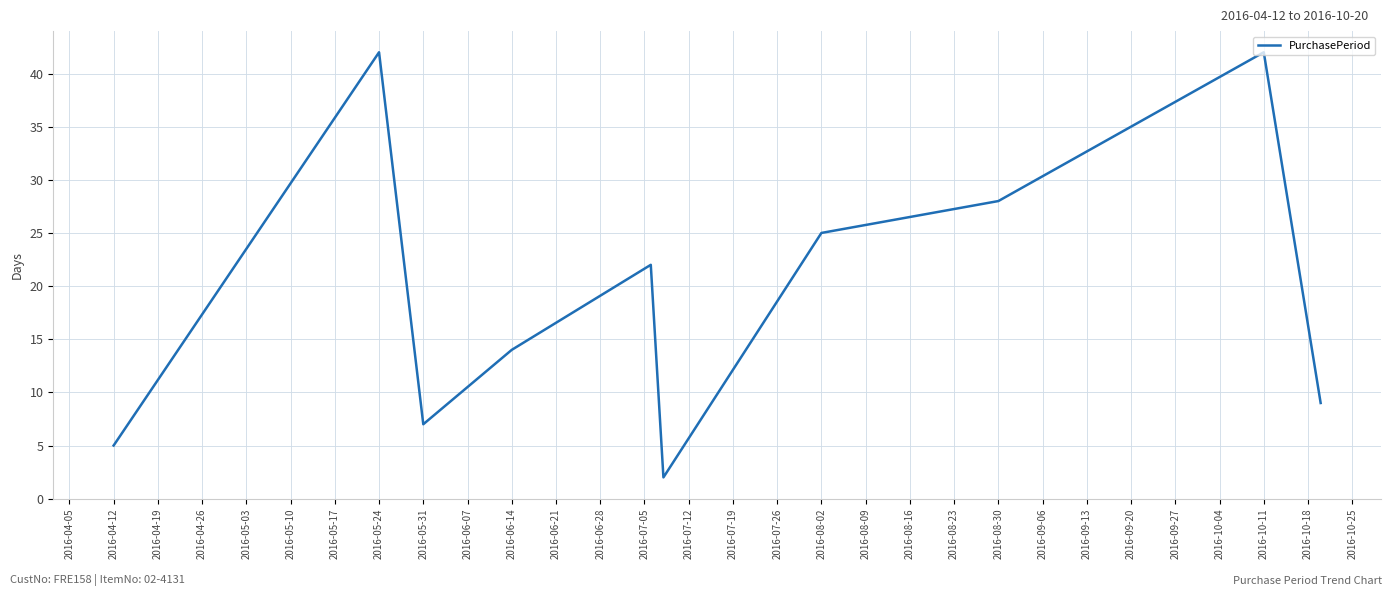

What is the difference between the second highest and second lowest values?

37